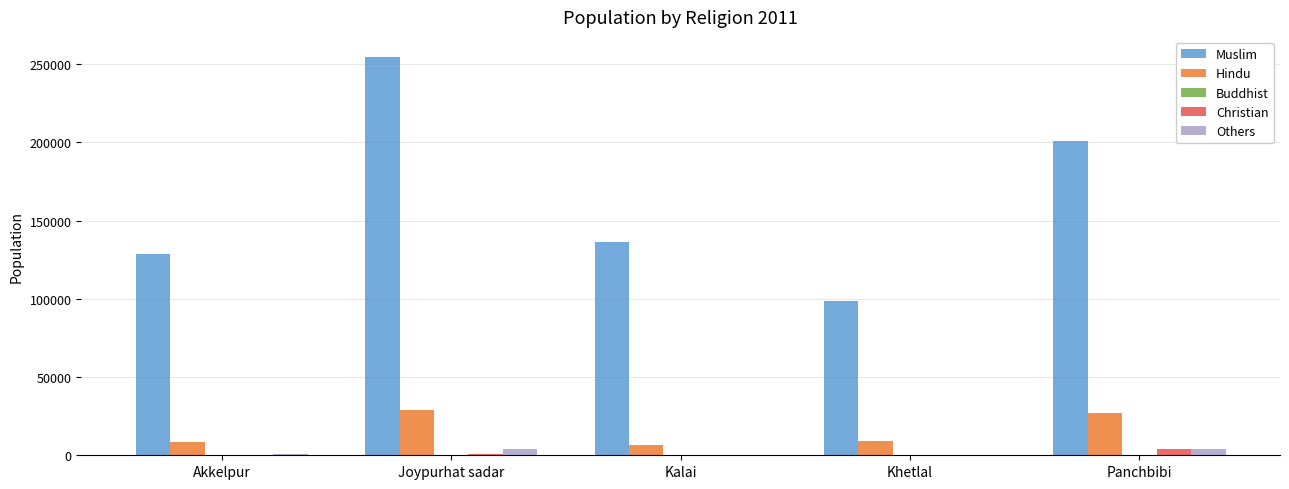

True or false: Hindu has a value of 8718 at Akkelpur.

True